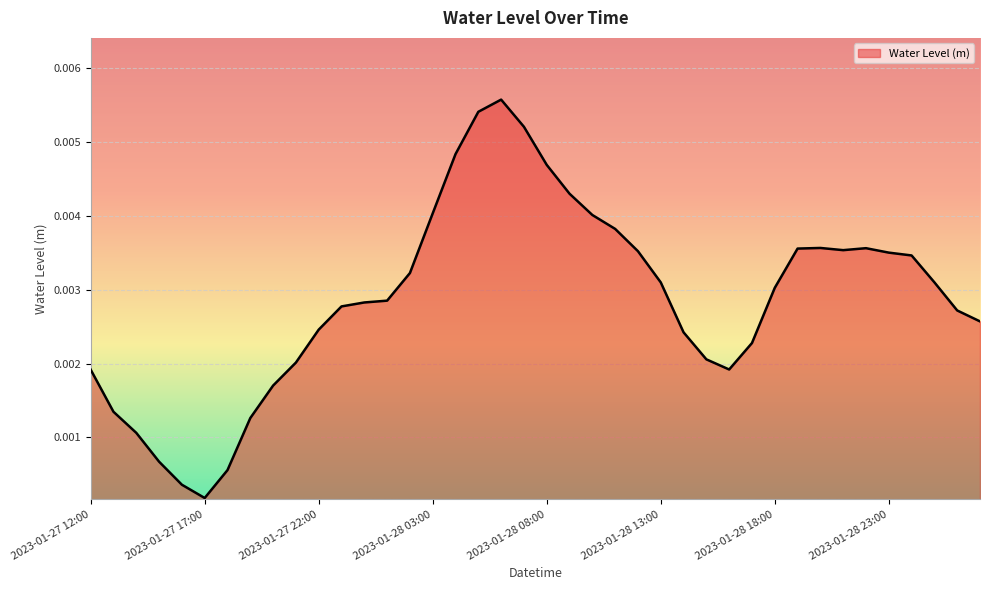

What is the label of the 26th point from the right?

2023-01-28 02:00